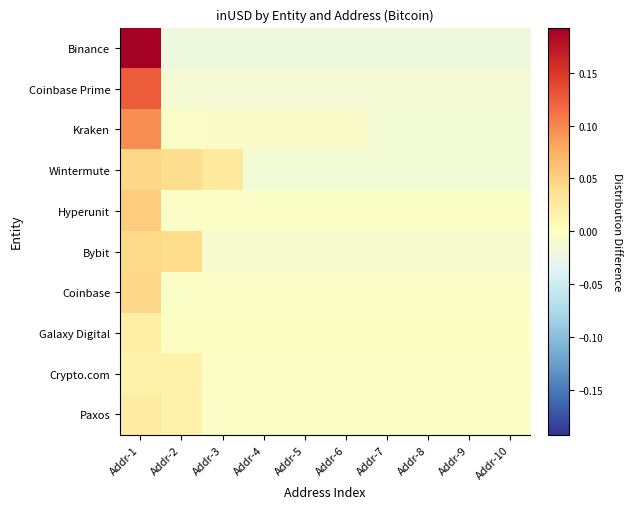

Which has a higher value, Addr-8 or Addr-3?

Addr-8